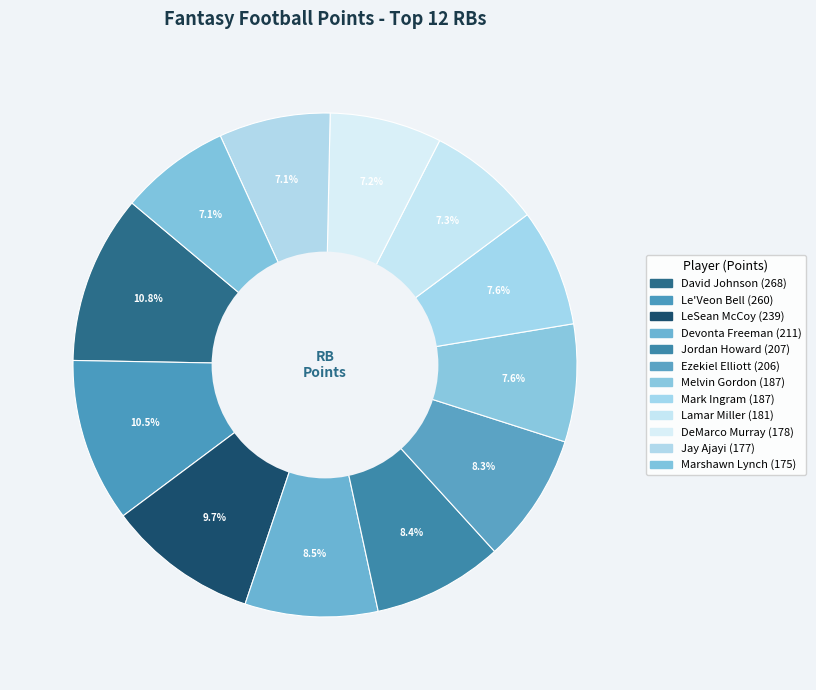

Does any single category account for the majority?

No